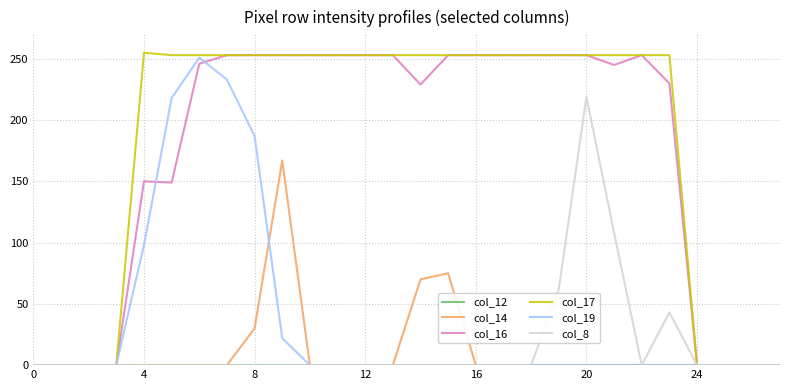

What is the highest value of the col_19 series?

251